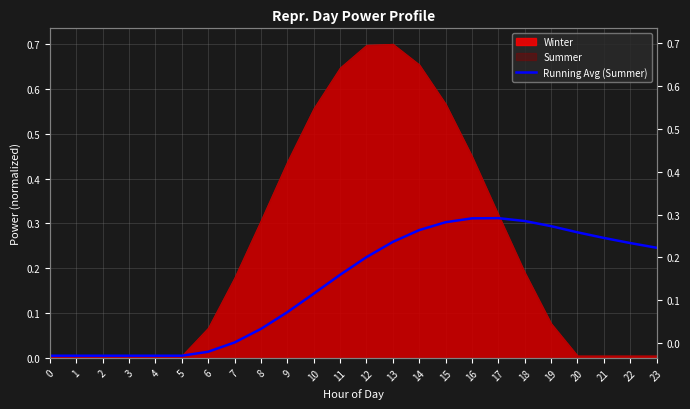

Is it true that the value at 14 is 0.3?

True